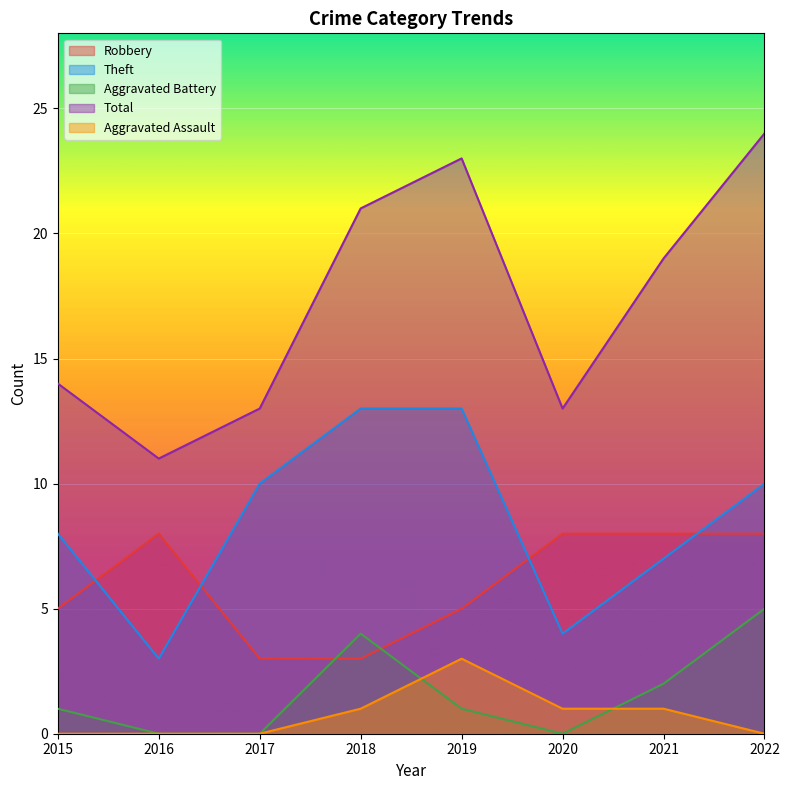

How many interior local valleys does the Total series have?

2